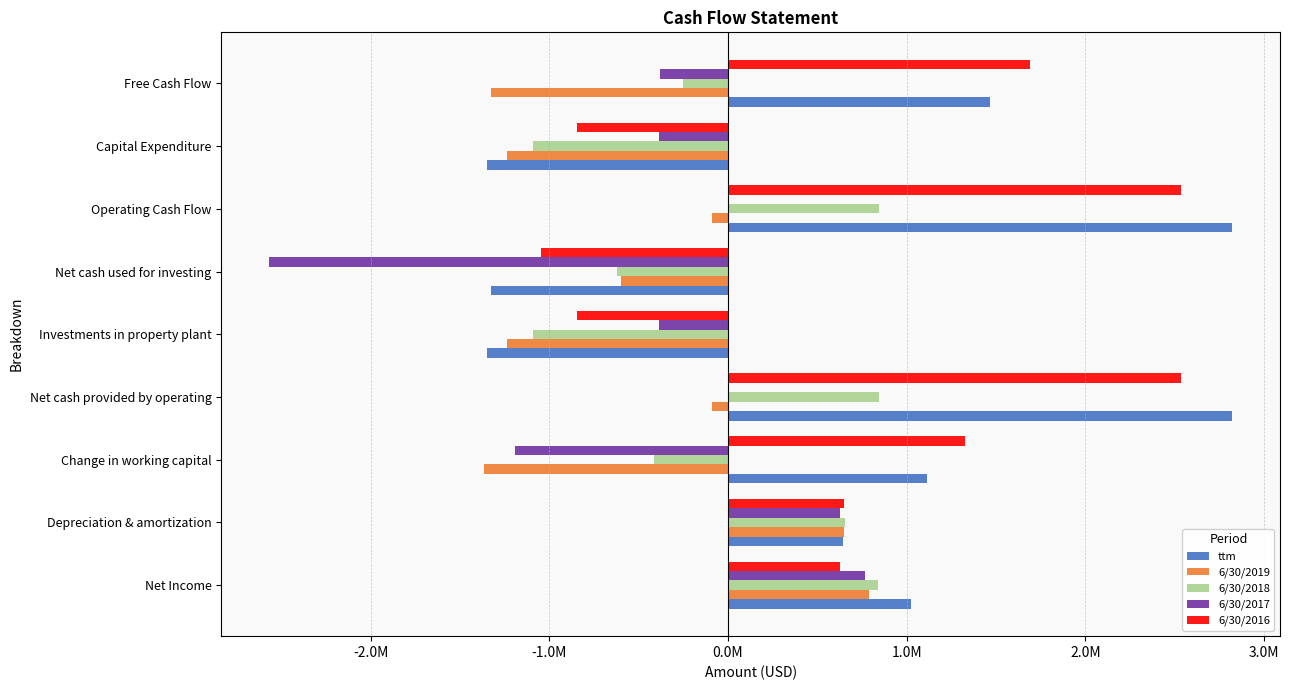

Rank the series by their maximum value, from lowest to highest.

6/30/2017, 6/30/2019, 6/30/2018, 6/30/2016, ttm